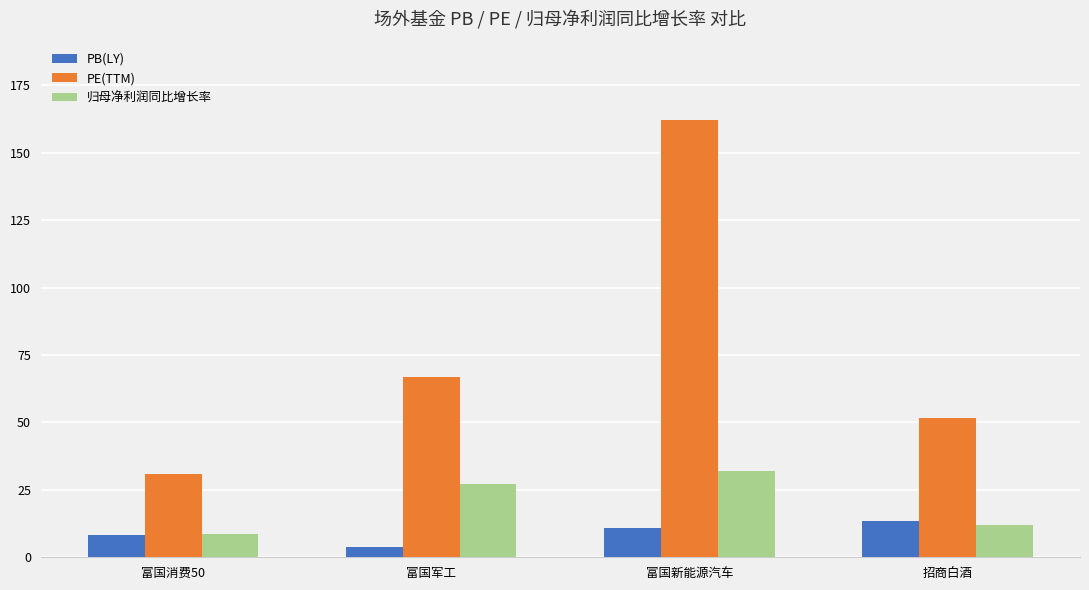

The value of PE(TTM) at 富国新能源汽车 is 86.9. True or false?

False